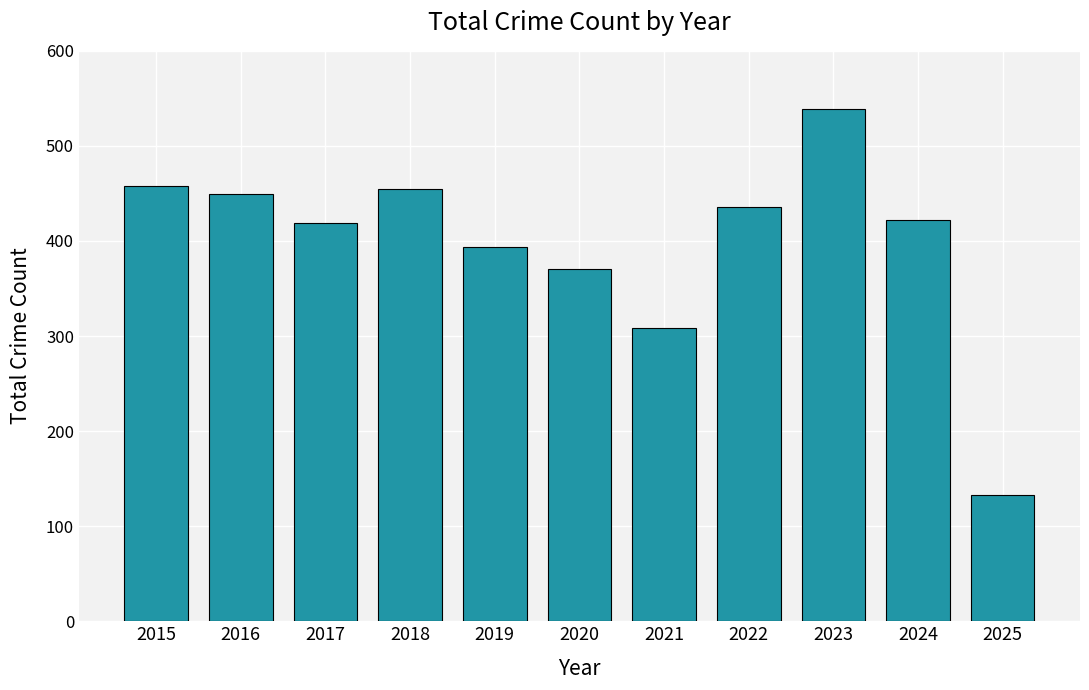

Between 2021 and 2016, which is larger?

2016